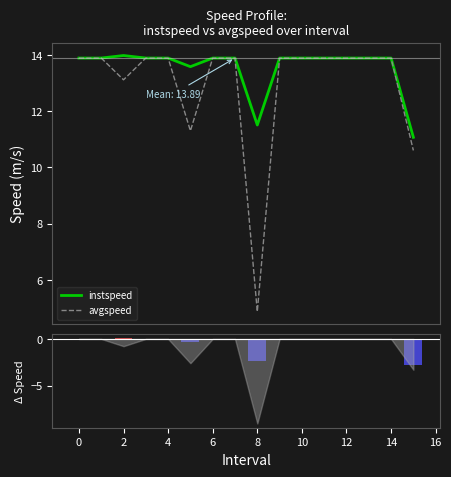

Reading left to right, list all the values displayed in this chart.

instspeed: 13.9	13.9	14.0	13.9	13.9	13.6	13.9	13.9	11.5	13.9	13.9	13.9	13.9	13.9	13.9	11.1
avgspeed: 13.9	13.9	13.1	13.9	13.9	11.3	13.9	13.9	4.9	13.9	13.9	13.9	13.9	13.9	13.9	10.6
instspeed deviation: 0.0	0.0	0.1	0.0	0.0	-0.3	0.0	0.0	-2.4	0.0	0.0	0.0	0.0	0.0	0.0	-2.8